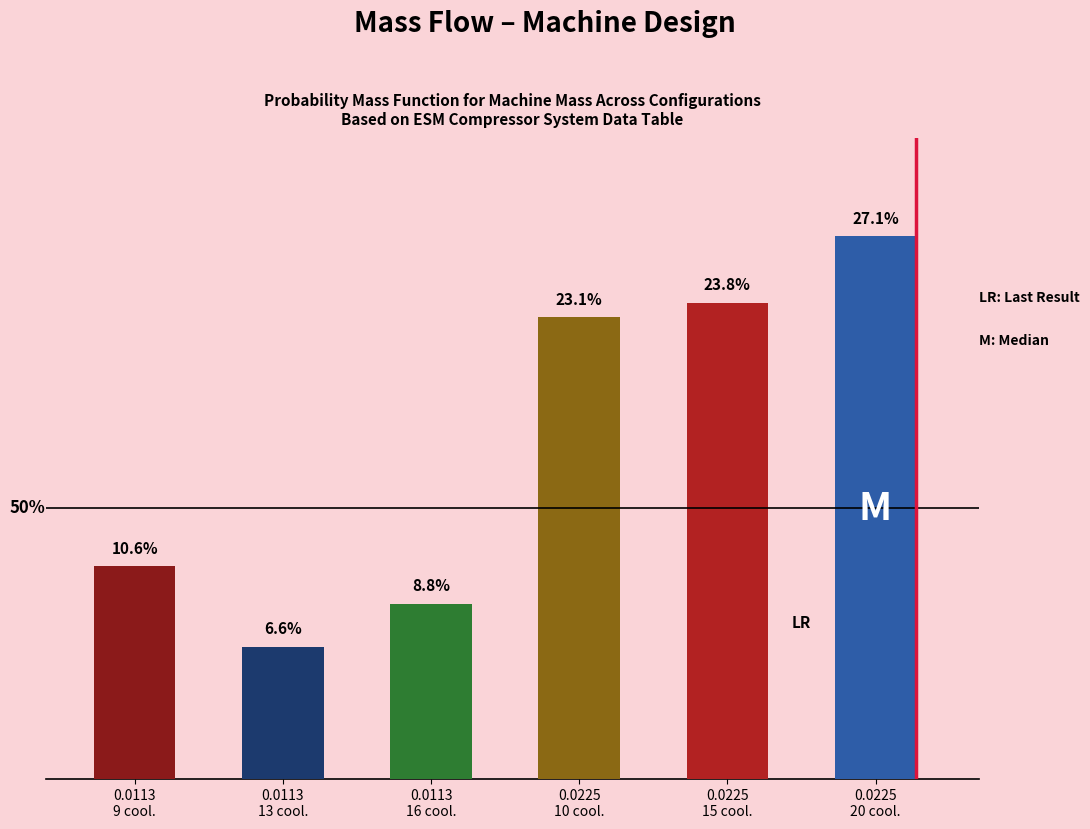

Are the bars horizontal?

No